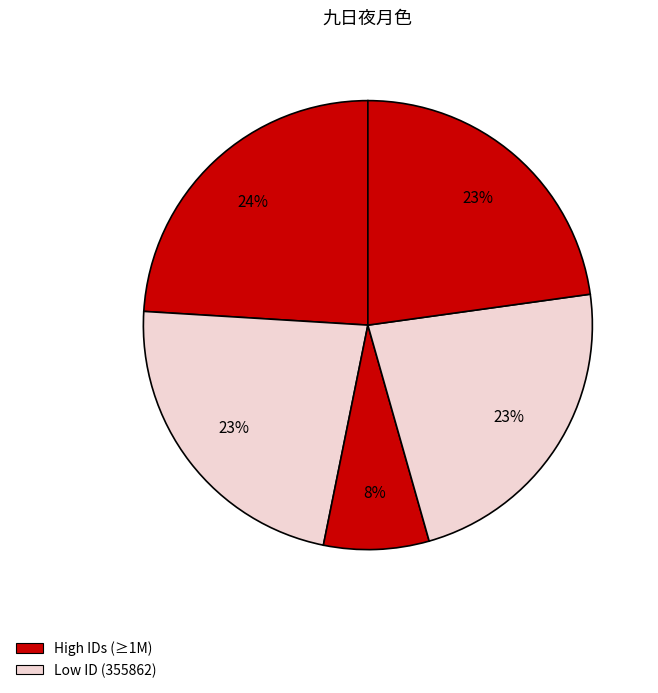

Count the number of slices in the pie.

5